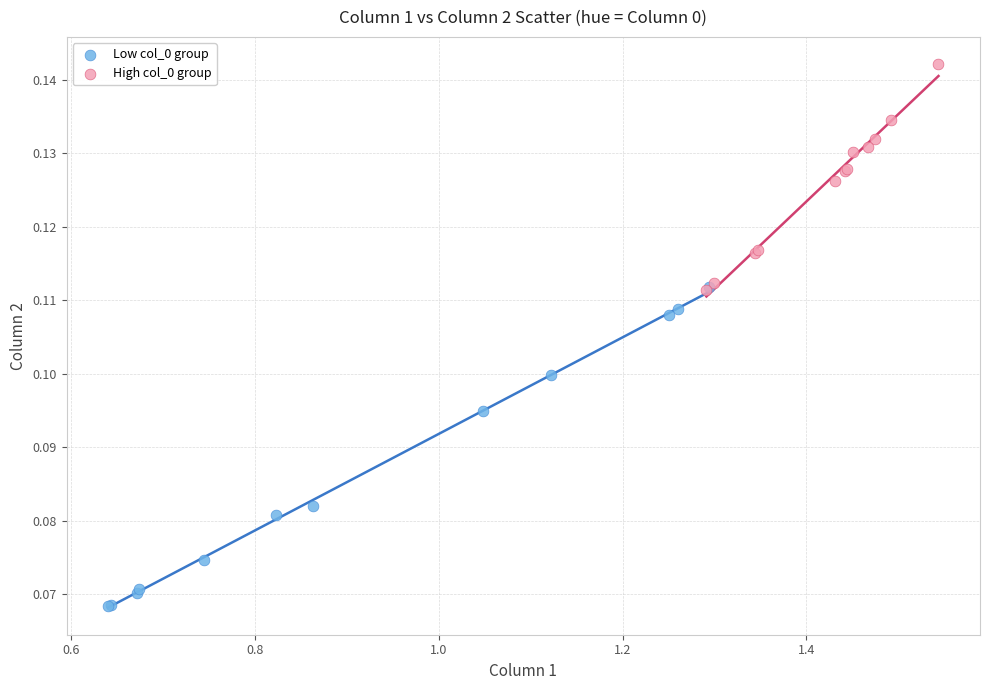

Which series reaches the minimum Y coordinate?

Low col_0 group